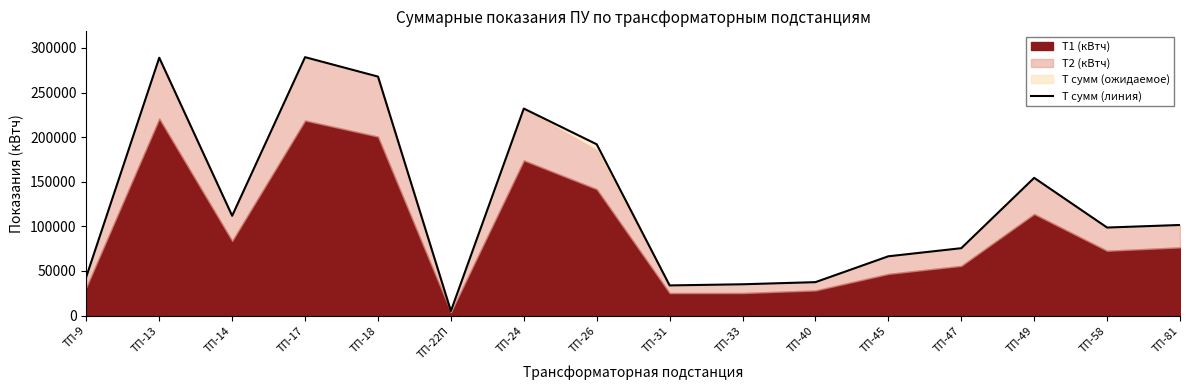

The value at ТП-31 is 33802.6. True or false?

True